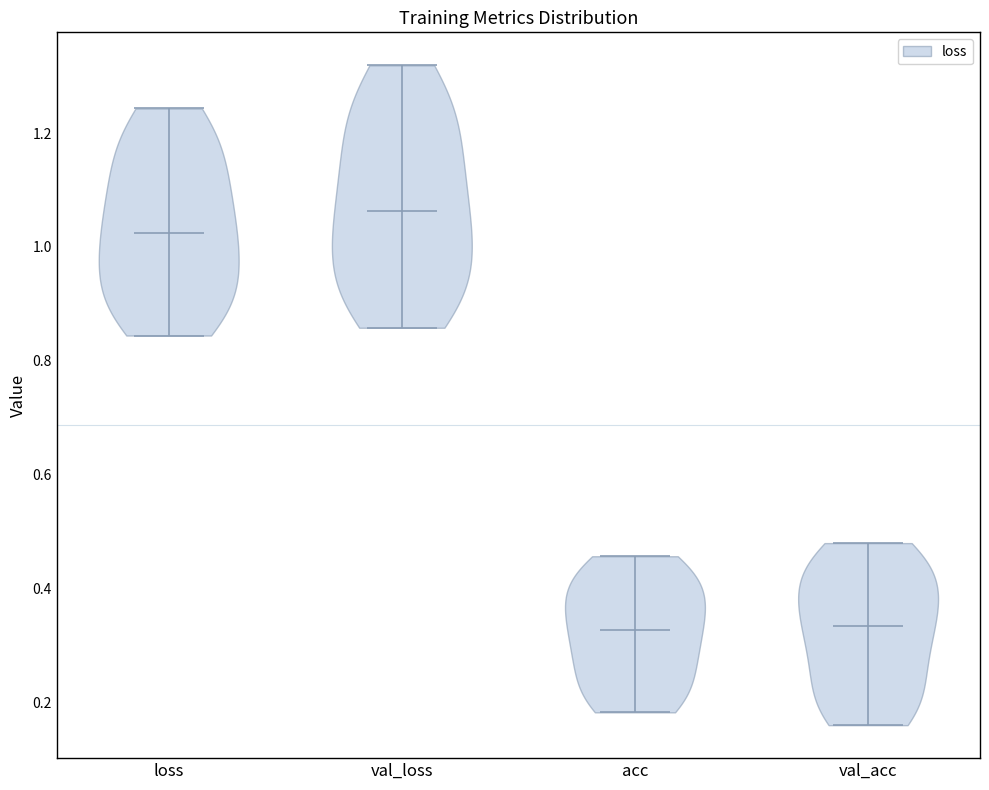

Reading left to right, read every violin against the y-axis: where its median line is, and the lowest and highest points it reaches. The values are not printed on the chart, so give them approximately, as read against the axis.

loss: median line 1.02, lowest point 0.84, highest point 1.24
val_loss: median line 1.06, lowest point 0.86, highest point 1.32
acc: median line 0.32, lowest point 0.18, highest point 0.46
val_acc: median line 0.34, lowest point 0.16, highest point 0.48